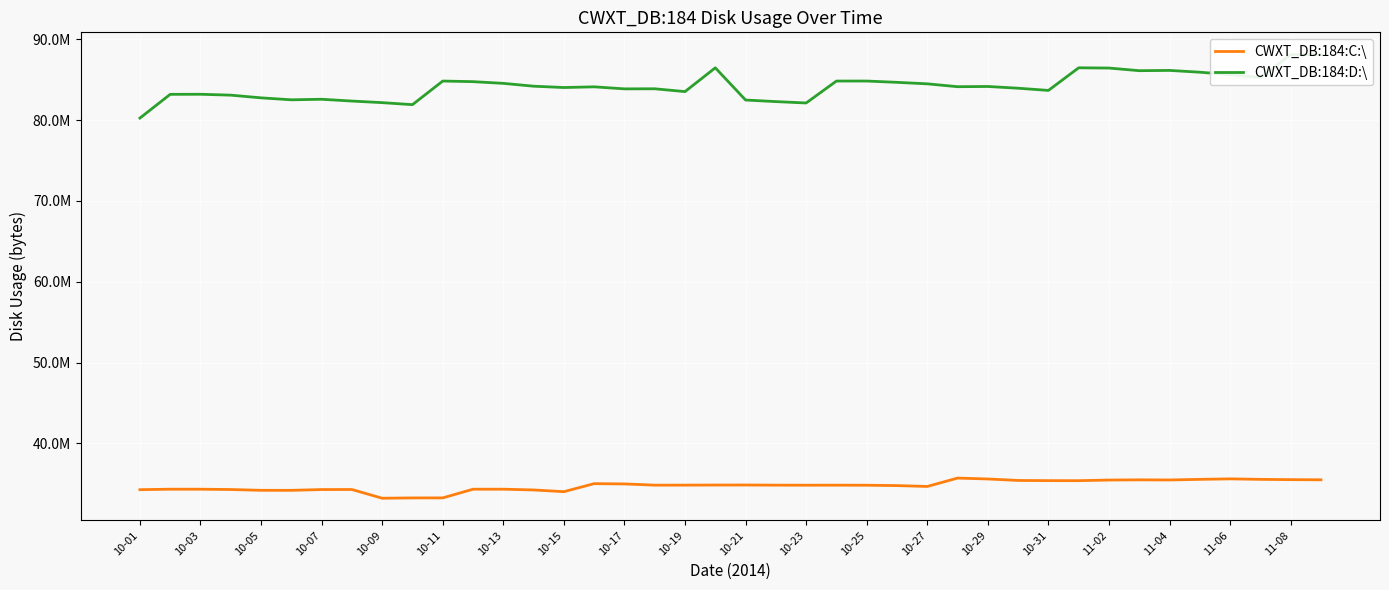

True or false: CWXT_DB:184:C:\ and CWXT_DB:184:D:\ intersect in this chart.

False